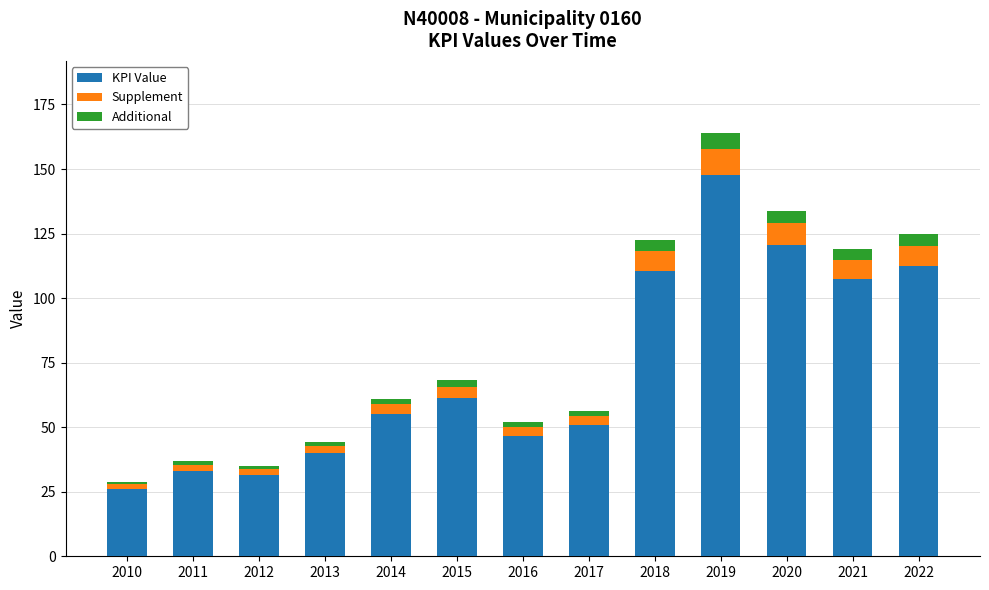

The value of KPI Value at 2011 is 33.1. True or false?

True